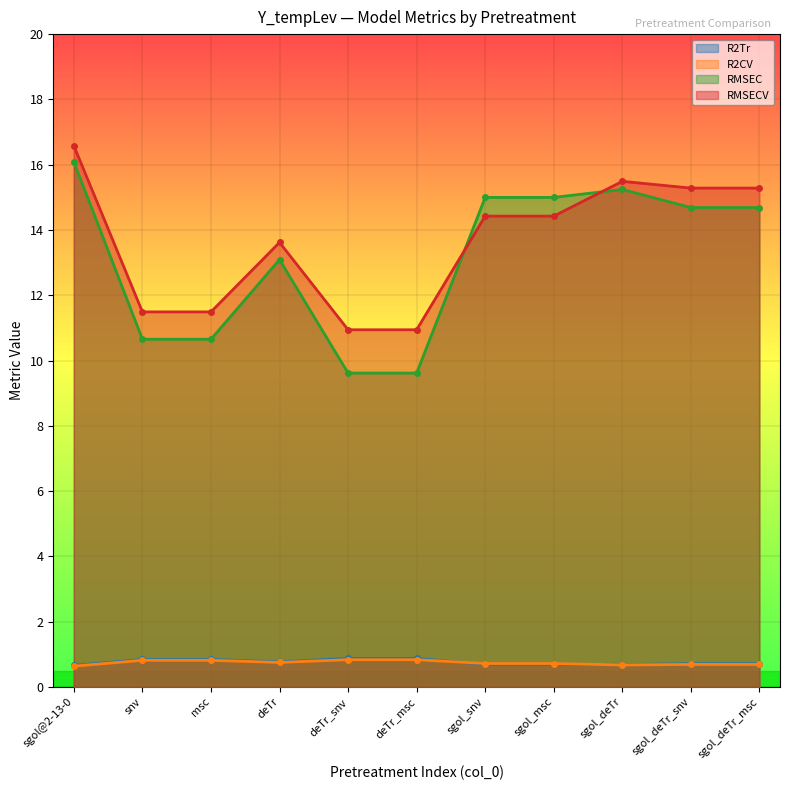

What is the label of the 8th point from the left?

sgol_msc